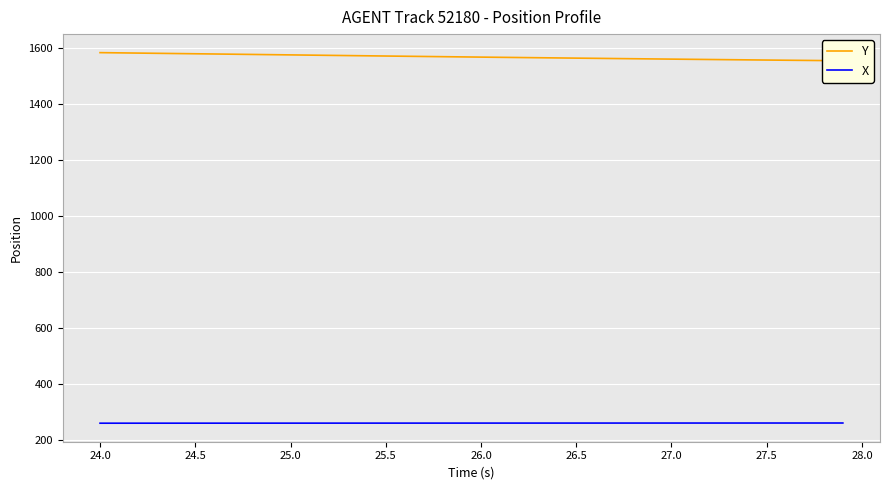

The value of X at 24.5 is 259.3. True or false?

True